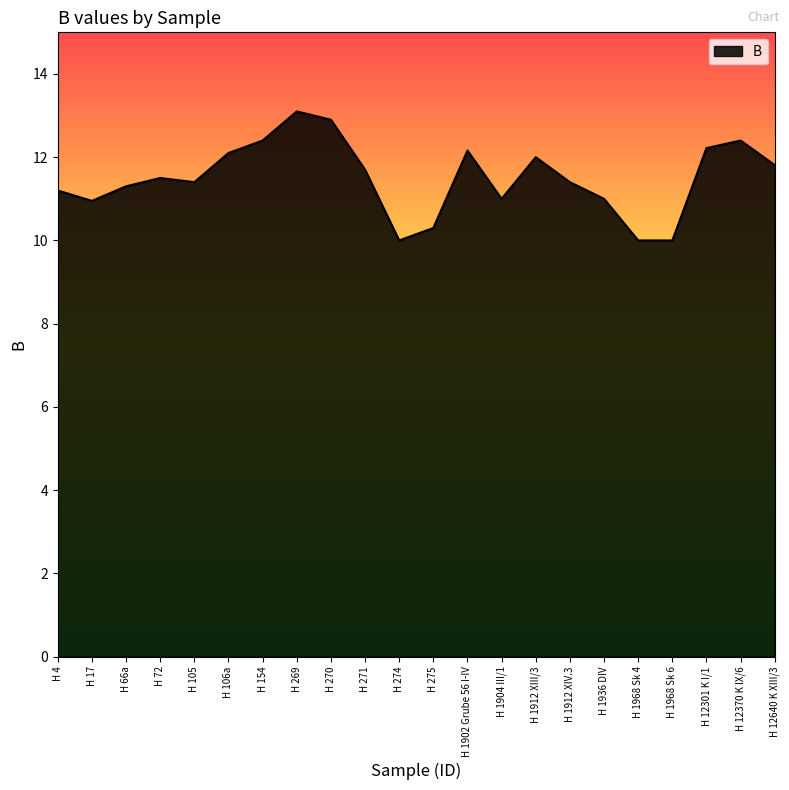

What is the change in value from H 72 to H 105?

-0.1